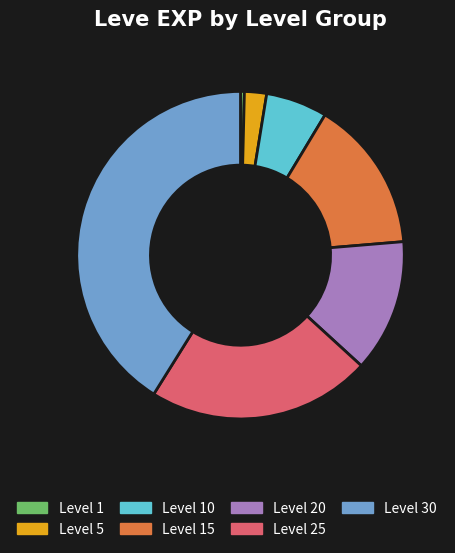

Approximately how many times larger is the value at Level 5 compared to Level 1?

5.7